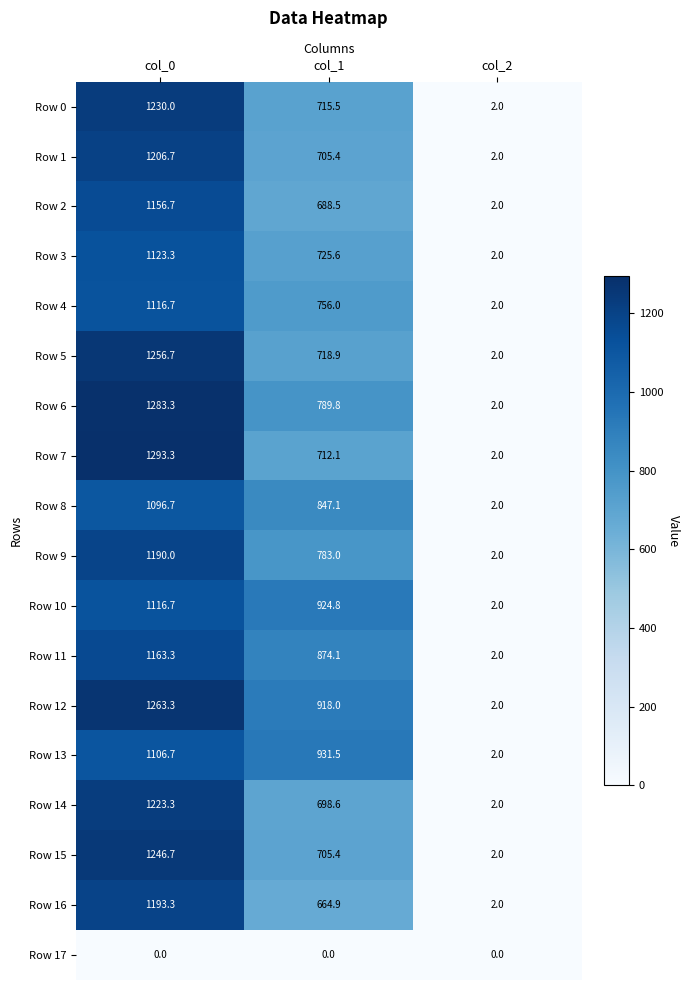

What is the average value of the Row 2 series?

615.7